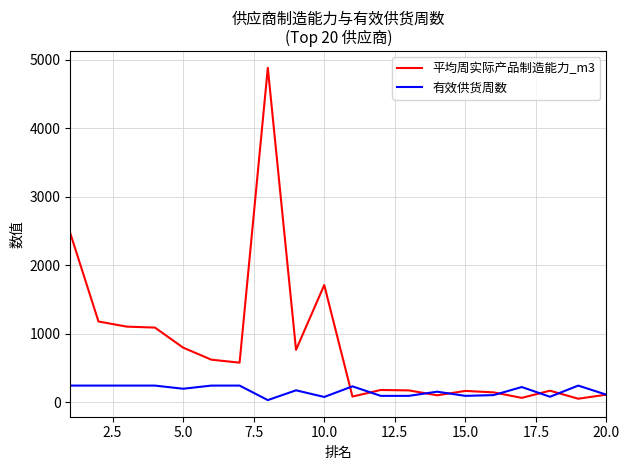

Which series has the largest range (max minus min)?

平均周实际产品制造能力_m3